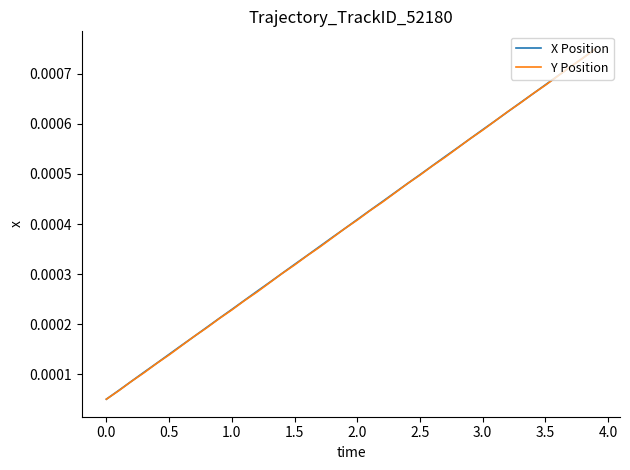

How many lines are shown in the chart?

2